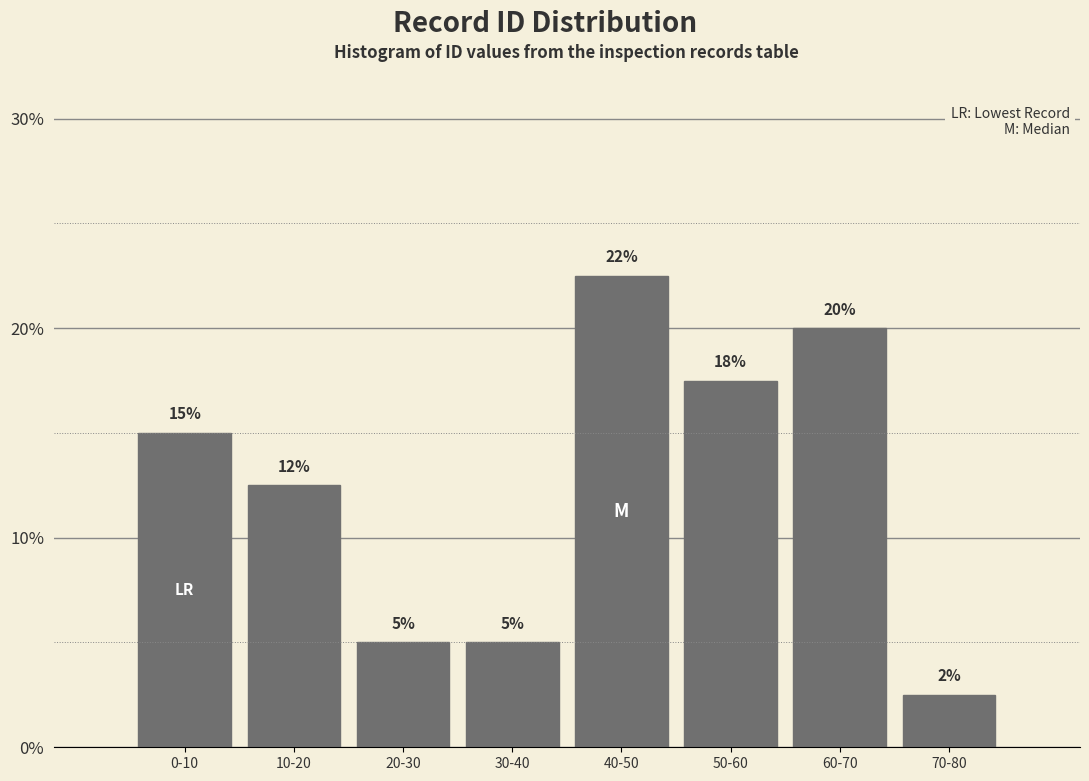

What is the minimum value shown in the chart?

2.5